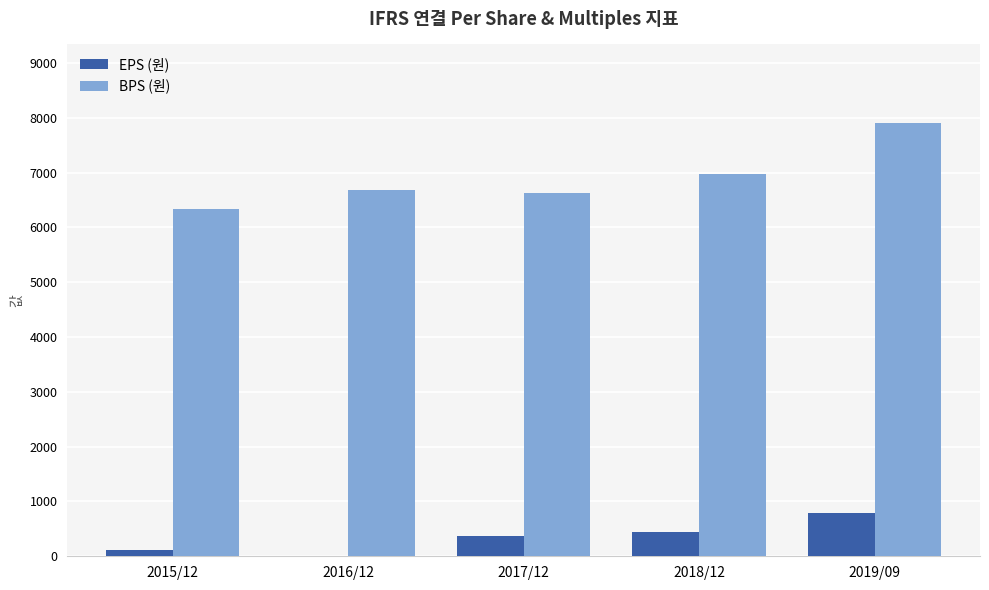

At which category is the sum across all series the highest?

2019/09